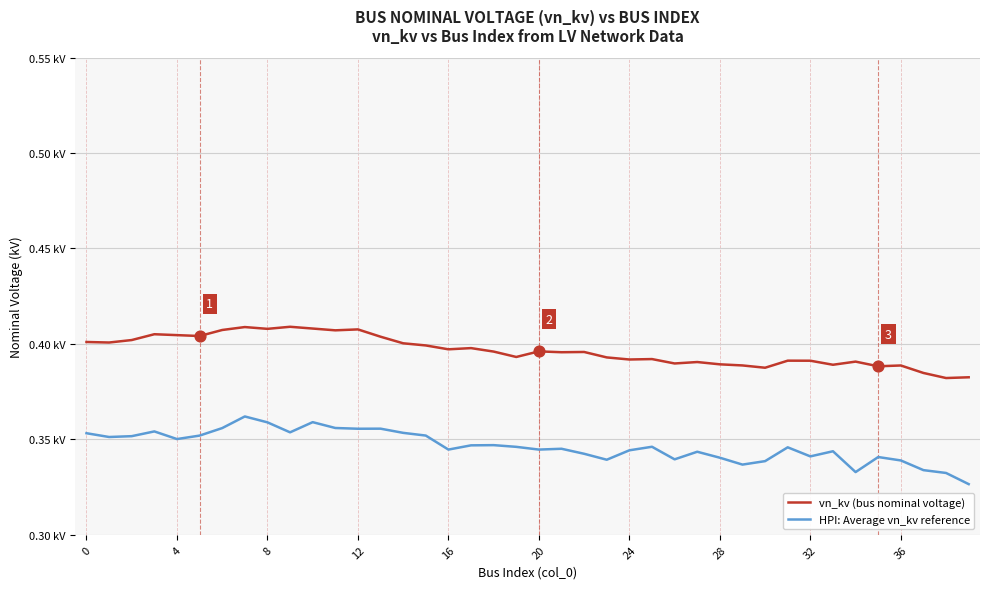

At how many categories does at least one series exceed 0?

40